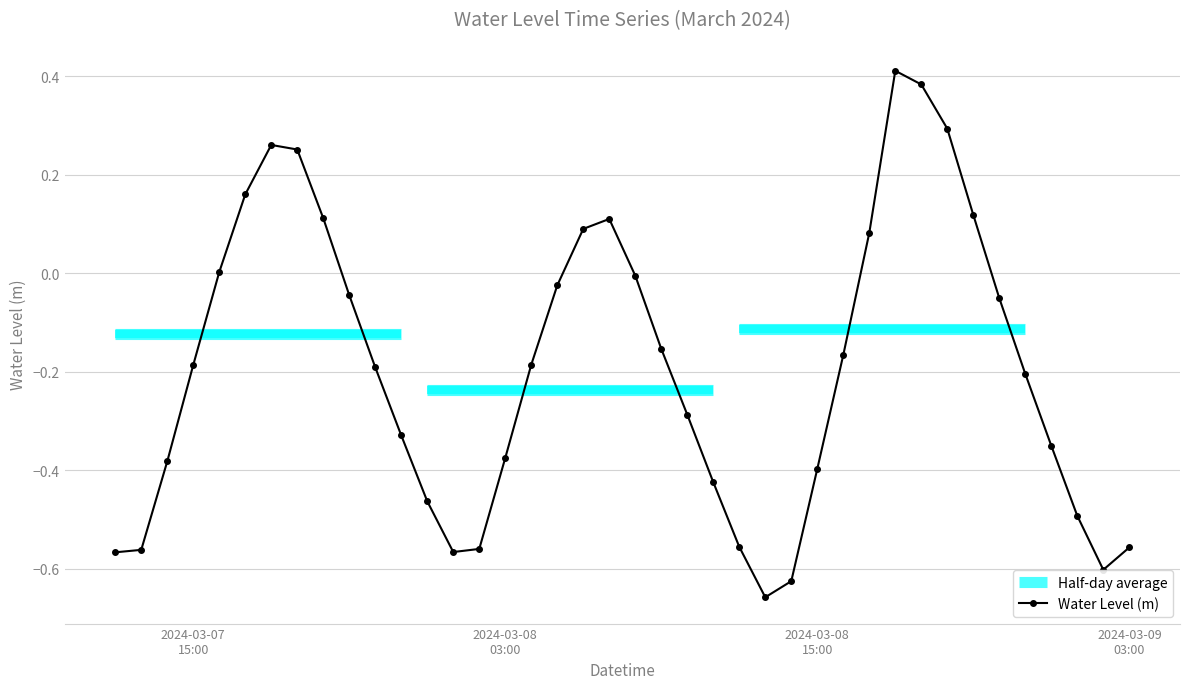

In Water Level (m), how many points are higher than both neighbors (excluding endpoints)?

3